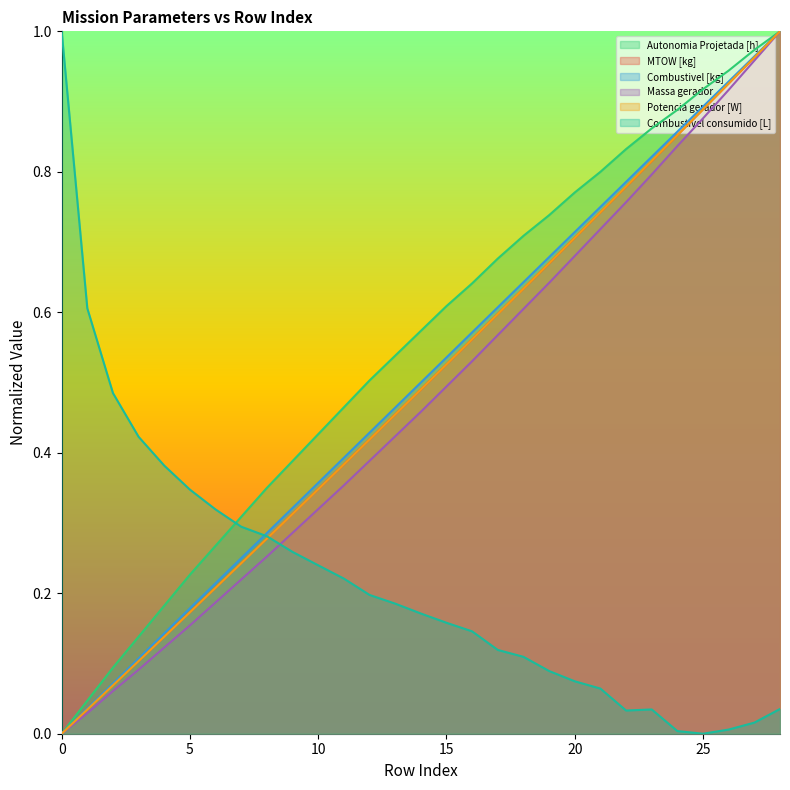

Reading left to right, extract all data points from this chart.

Autonomia Projetada [h]: 0=0.0	1=0.0	2=0.1	3=0.1	4=0.2	5=0.2	6=0.3	7=0.3	8=0.4	9=0.4	10=0.4	11=0.5	12=0.5	13=0.5	14=0.6	15=0.6	16=0.6	17=0.7	18=0.7	19=0.7	20=0.8	21=0.8	22=0.8	23=0.9	24=0.9	25=0.9	26=0.9	27=1.0	28=1.0
MTOW [kg]: 0=0.0	1=0.0	2=0.1	3=0.1	4=0.1	5=0.2	6=0.2	7=0.2	8=0.3	9=0.3	10=0.3	11=0.4	12=0.4	13=0.5	14=0.5	15=0.5	16=0.6	17=0.6	18=0.6	19=0.7	20=0.7	21=0.7	22=0.8	23=0.8	24=0.9	25=0.9	26=0.9	27=1.0	28=1.0
Combustivel [kg]: 0=0.0	1=0.0	2=0.1	3=0.1	4=0.1	5=0.2	6=0.2	7=0.2	8=0.3	9=0.3	10=0.4	11=0.4	12=0.4	13=0.5	14=0.5	15=0.5	16=0.6	17=0.6	18=0.6	19=0.7	20=0.7	21=0.8	22=0.8	23=0.8	24=0.9	25=0.9	26=0.9	27=1.0	28=1.0
Massa gerador: 0=0.0	1=0.0	2=0.1	3=0.1	4=0.1	5=0.2	6=0.2	7=0.2	8=0.3	9=0.3	10=0.3	11=0.4	12=0.4	13=0.4	14=0.5	15=0.5	16=0.5	17=0.6	18=0.6	19=0.6	20=0.7	21=0.7	22=0.8	23=0.8	24=0.8	25=0.9	26=0.9	27=1.0	28=1.0
Potencia gerador [W]: 0=0.0	1=0.0	2=0.1	3=0.1	4=0.1	5=0.2	6=0.2	7=0.2	8=0.3	9=0.3	10=0.3	11=0.4	12=0.4	13=0.5	14=0.5	15=0.5	16=0.6	17=0.6	18=0.6	19=0.7	20=0.7	21=0.7	22=0.8	23=0.8	24=0.9	25=0.9	26=0.9	27=1.0	28=1.0
Combustivel consumido [L]: 0=1.0	1=0.6	2=0.5	3=0.4	4=0.4	5=0.3	6=0.3	7=0.3	8=0.3	9=0.3	10=0.2	11=0.2	12=0.2	13=0.2	14=0.2	15=0.2	16=0.1	17=0.1	18=0.1	19=0.1	20=0.1	21=0.1	22=0.0	23=0.0	24=0.0	25=0.0	26=0.0	27=0.0	28=0.0